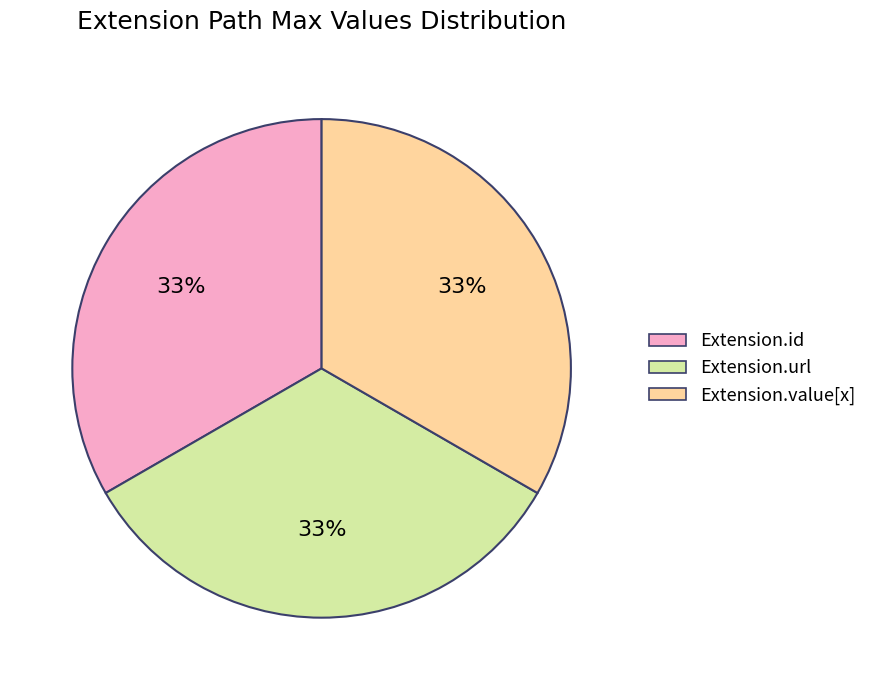

How many segments does this pie chart have?

3